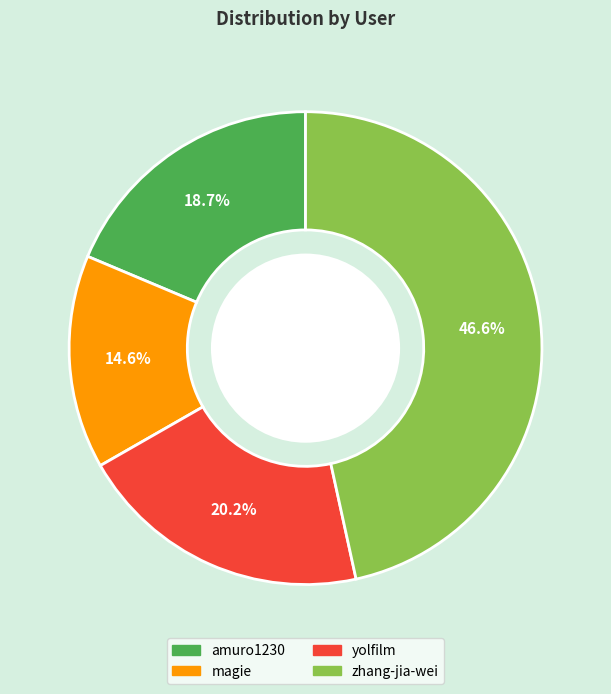

To the nearest percent, what is the difference between the magie and zhang-jia-wei slice percentages?

32%